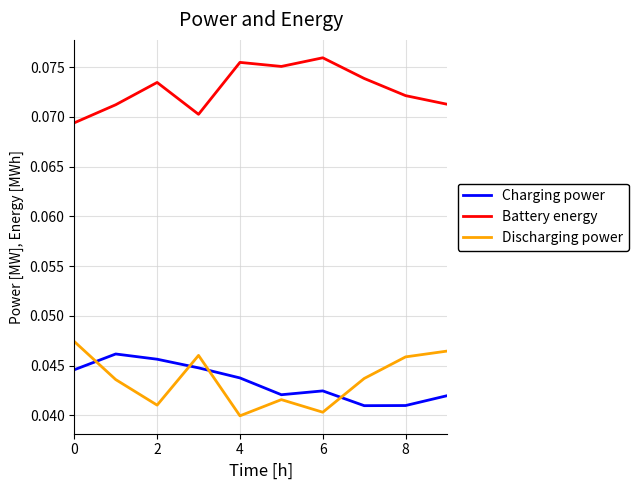

True or false: Battery energy and Charging power cross at least once.

False